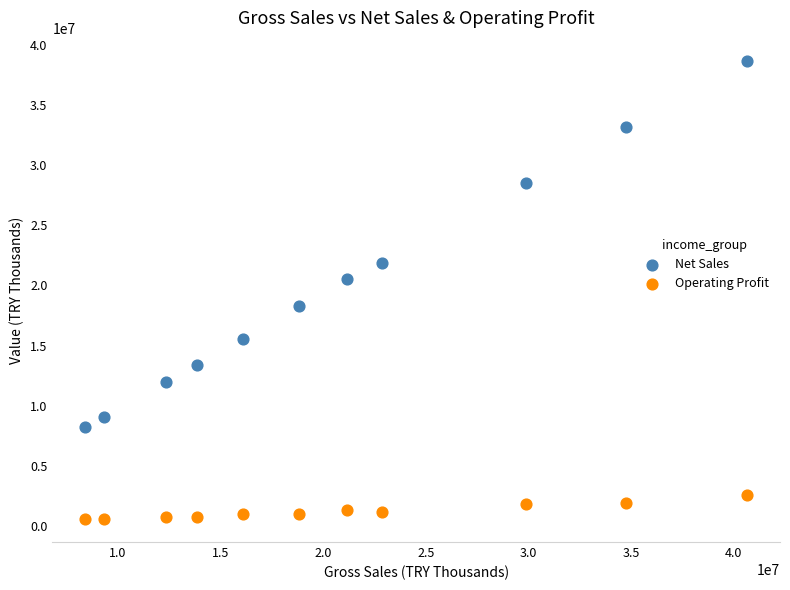

What are all the series names shown in the legend?

Net Sales, Operating Profit